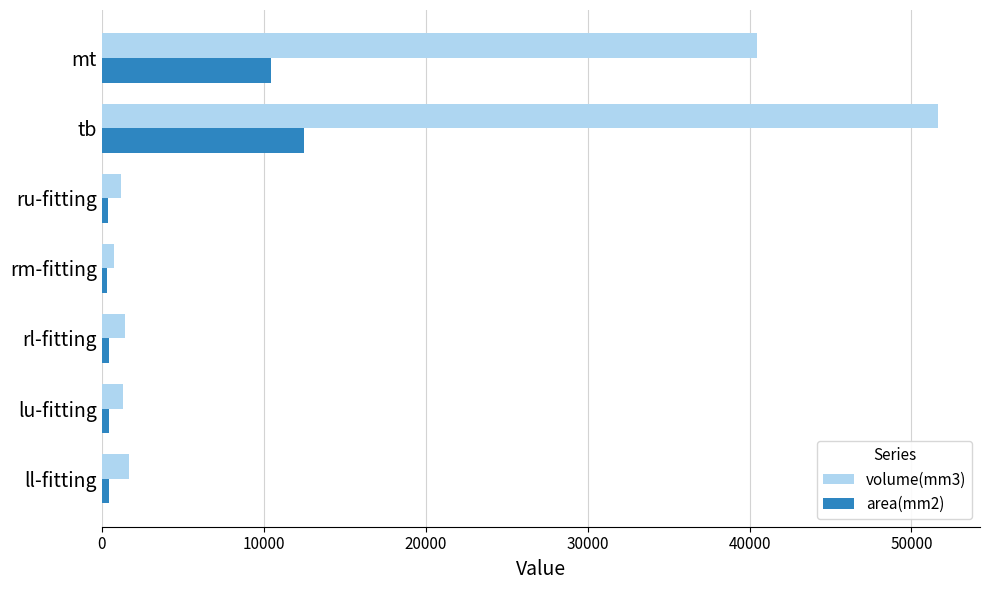

What is the average value of the volume(mm3) series?

14064.0